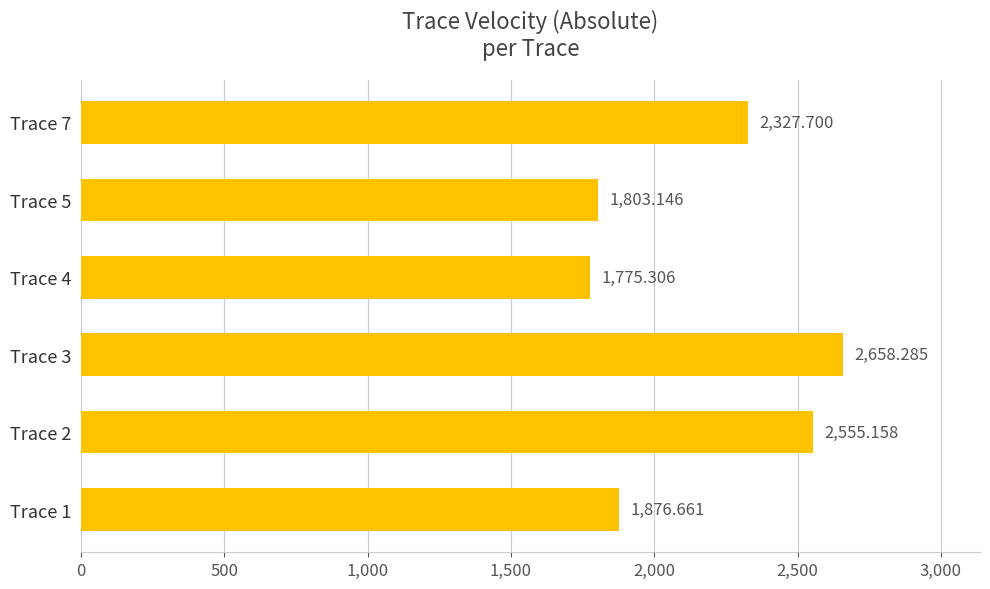

Between Trace 5 and Trace 2, which is larger?

Trace 2